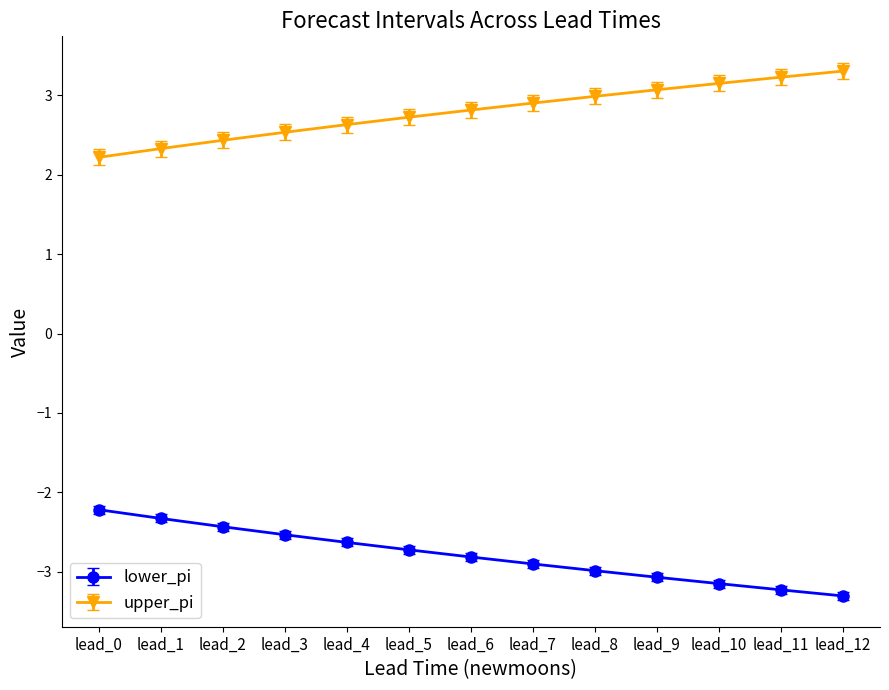

True or false: lower_pi has a value of -5.4 at lead_9.

False